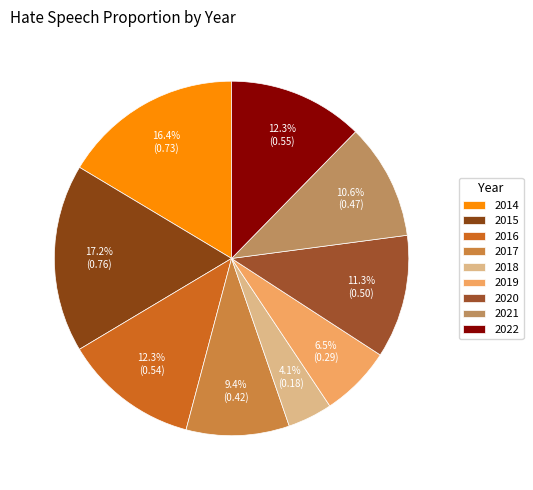

Is it true that 2016 is 12% of the pie?

True